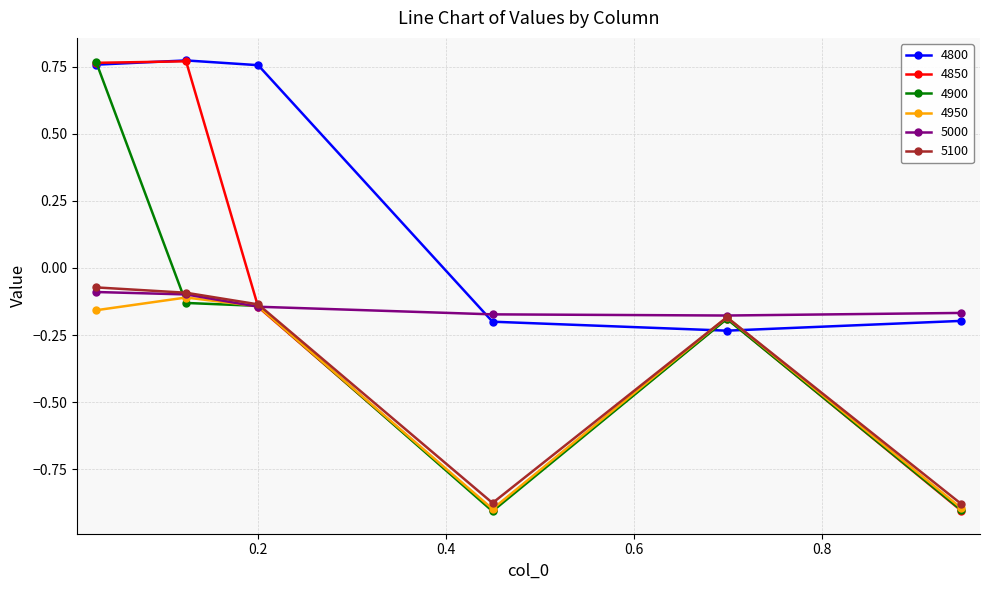

How many intersections are there between 4950 and 4800?

2